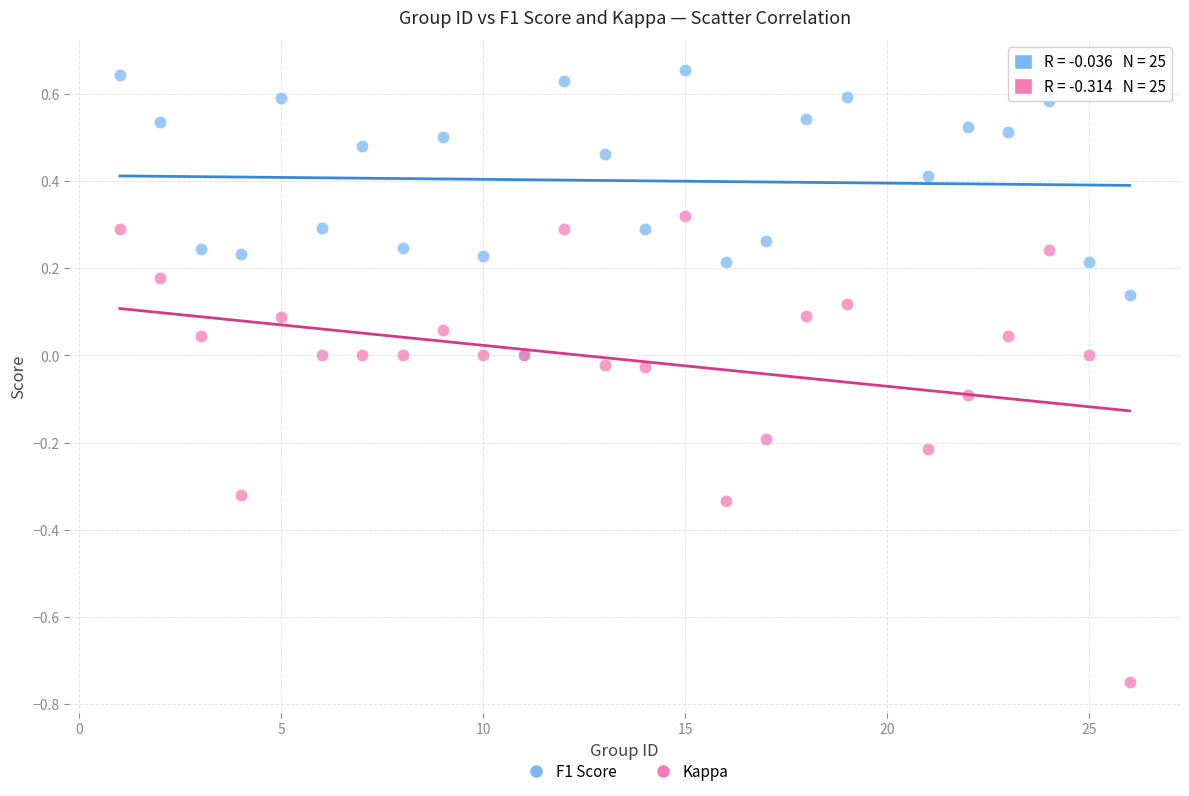

What are all the series names shown in the legend?

F1 Score, Kappa